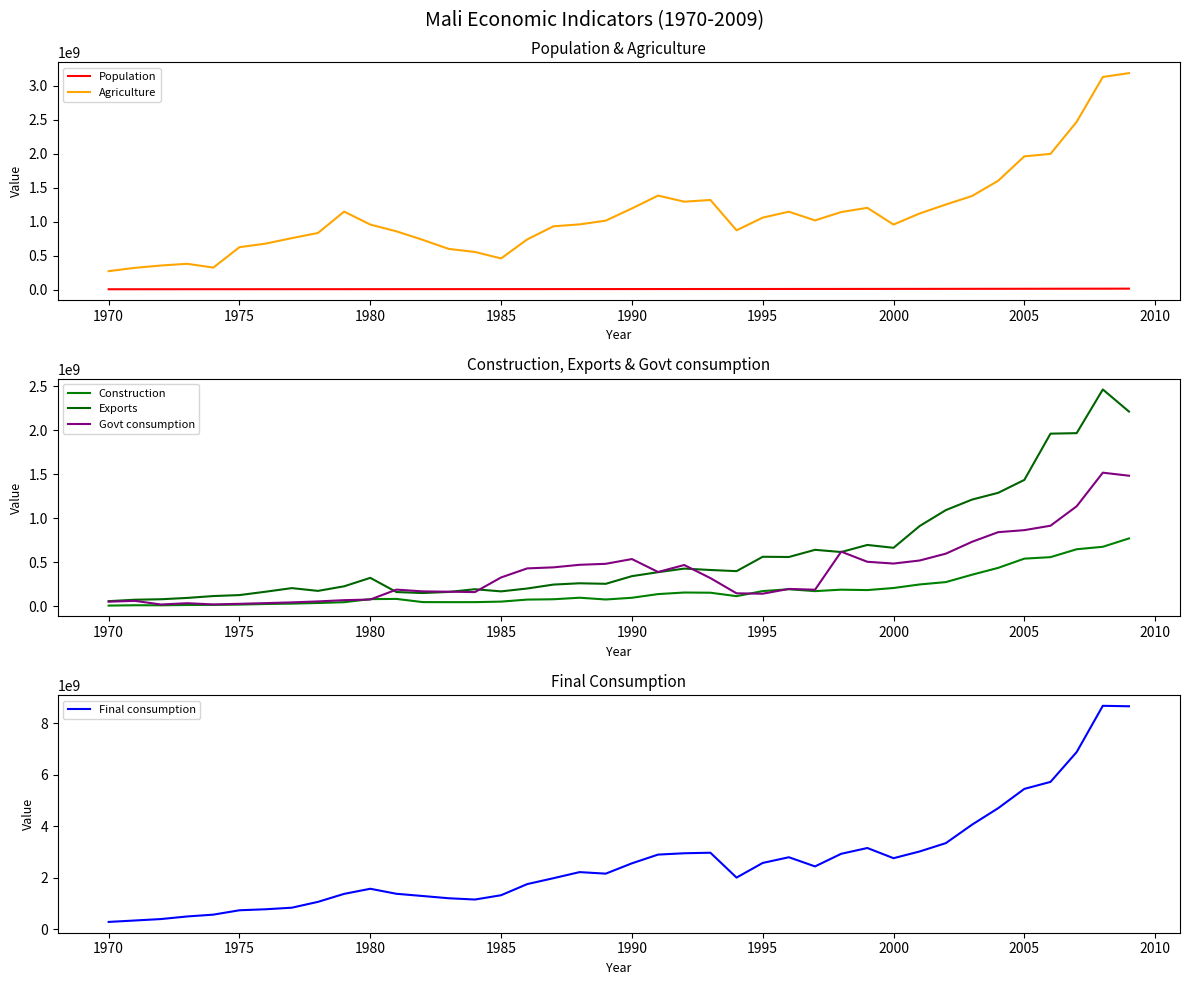

True or false: Agriculture and Population cross at least once.

False